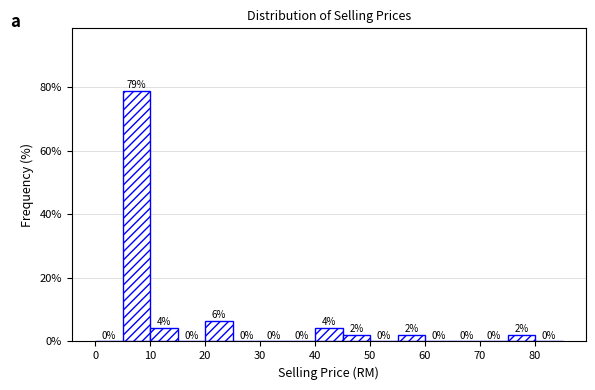

Which range on the x-axis has the tallest bar?

5 to 10